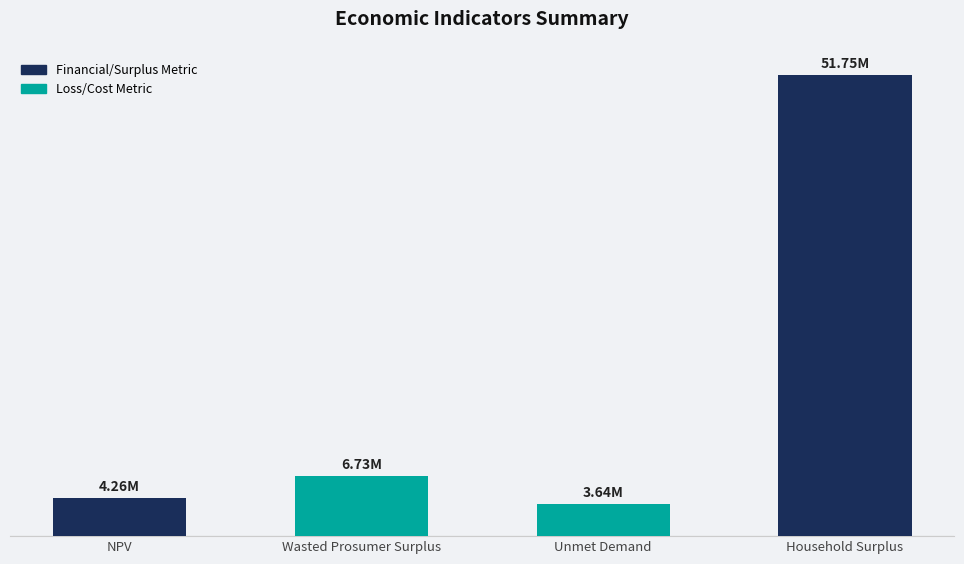

What is the approximate value at Unmet Demand?

3637525.0